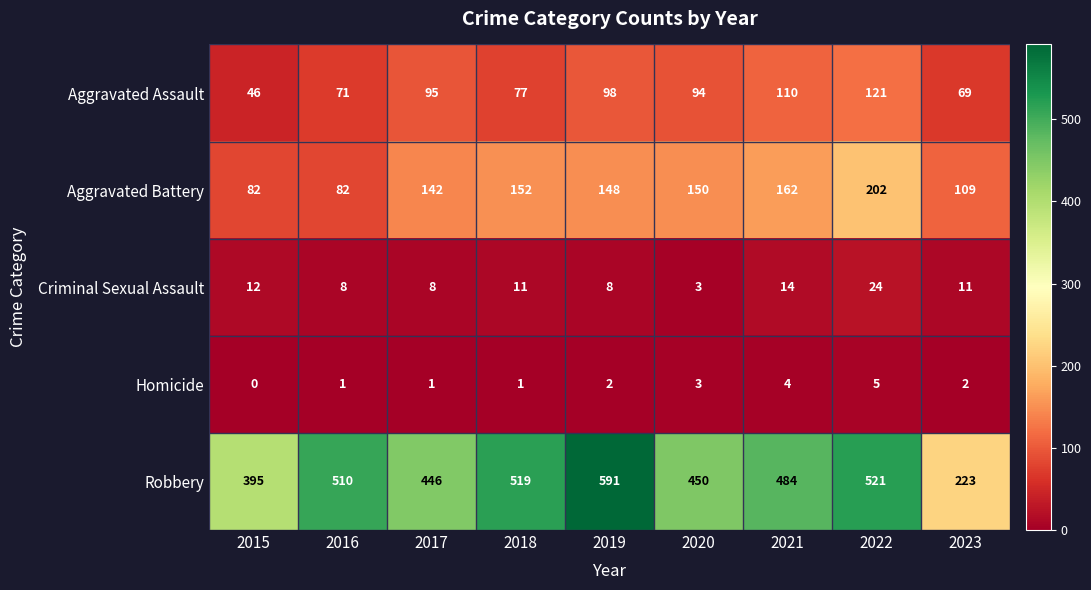

What is the difference between the maximum and minimum values in the Aggravated Battery series?

120